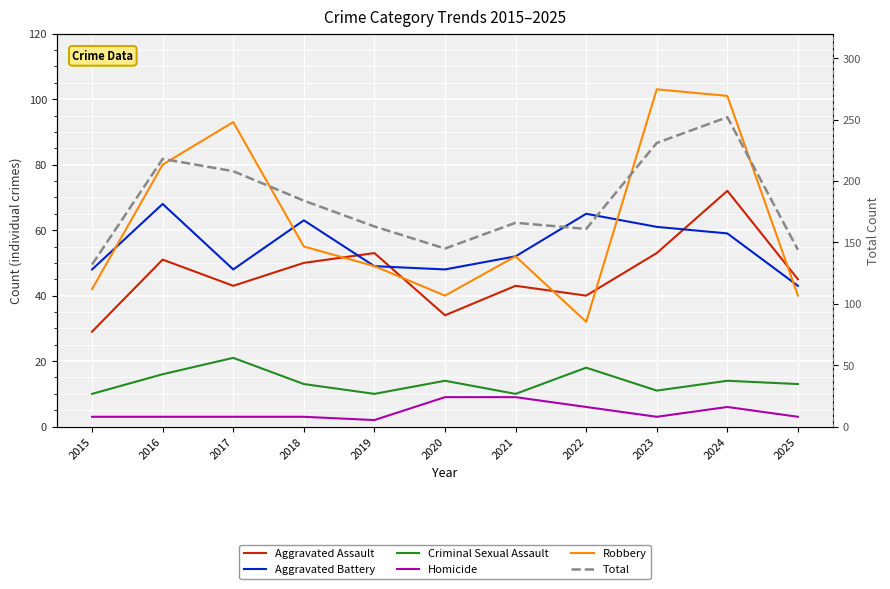

Reading left to right, list all the values displayed in this chart.

Aggravated Assault: 29	51	43	50	53	34	43	40	53	72	45
Aggravated Battery: 48	68	48	63	49	48	52	65	61	59	43
Criminal Sexual Assault: 10	16	21	13	10	14	10	18	11	14	13
Homicide: 3	3	3	3	2	9	9	6	3	6	3
Robbery: 42	80	93	55	49	40	52	32	103	101	40
Total: 132	218	208	184	163	145	166	161	231	252	144